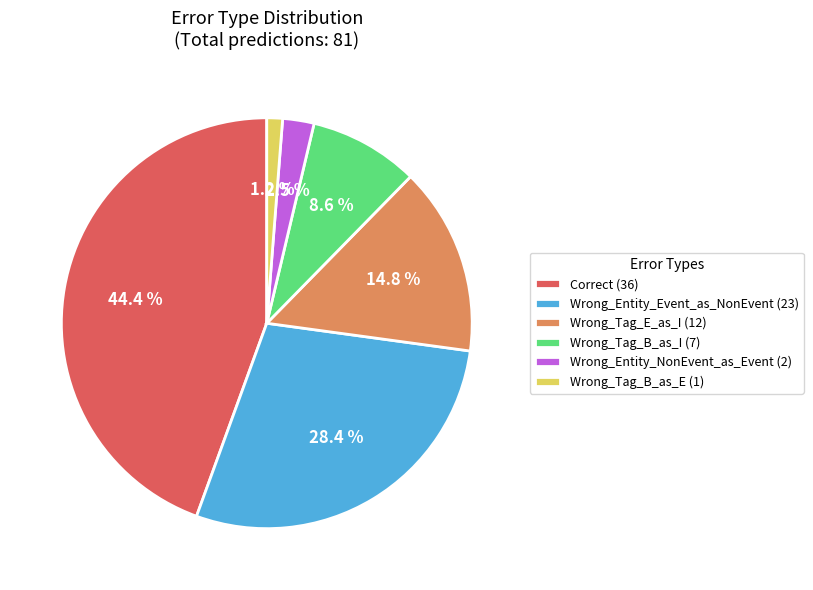

To the nearest percent, what portion does Correct represent?

44%